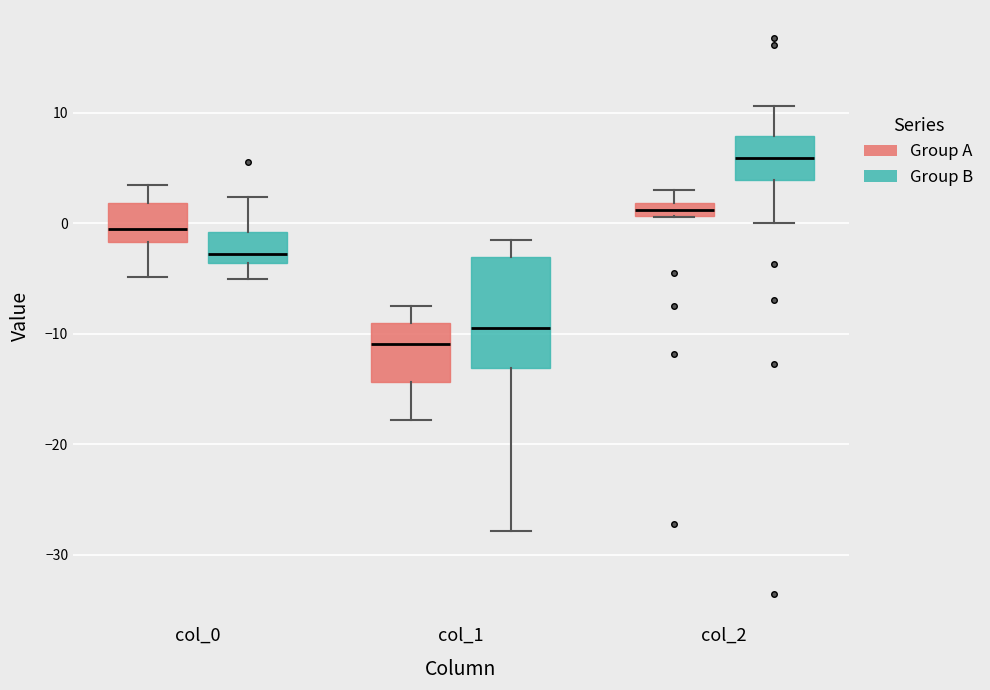

Where does the upper whisker of the box for col_0 (Group A) end on the y-axis? The values are not printed on the chart, so give them approximately, as read against the axis.

3